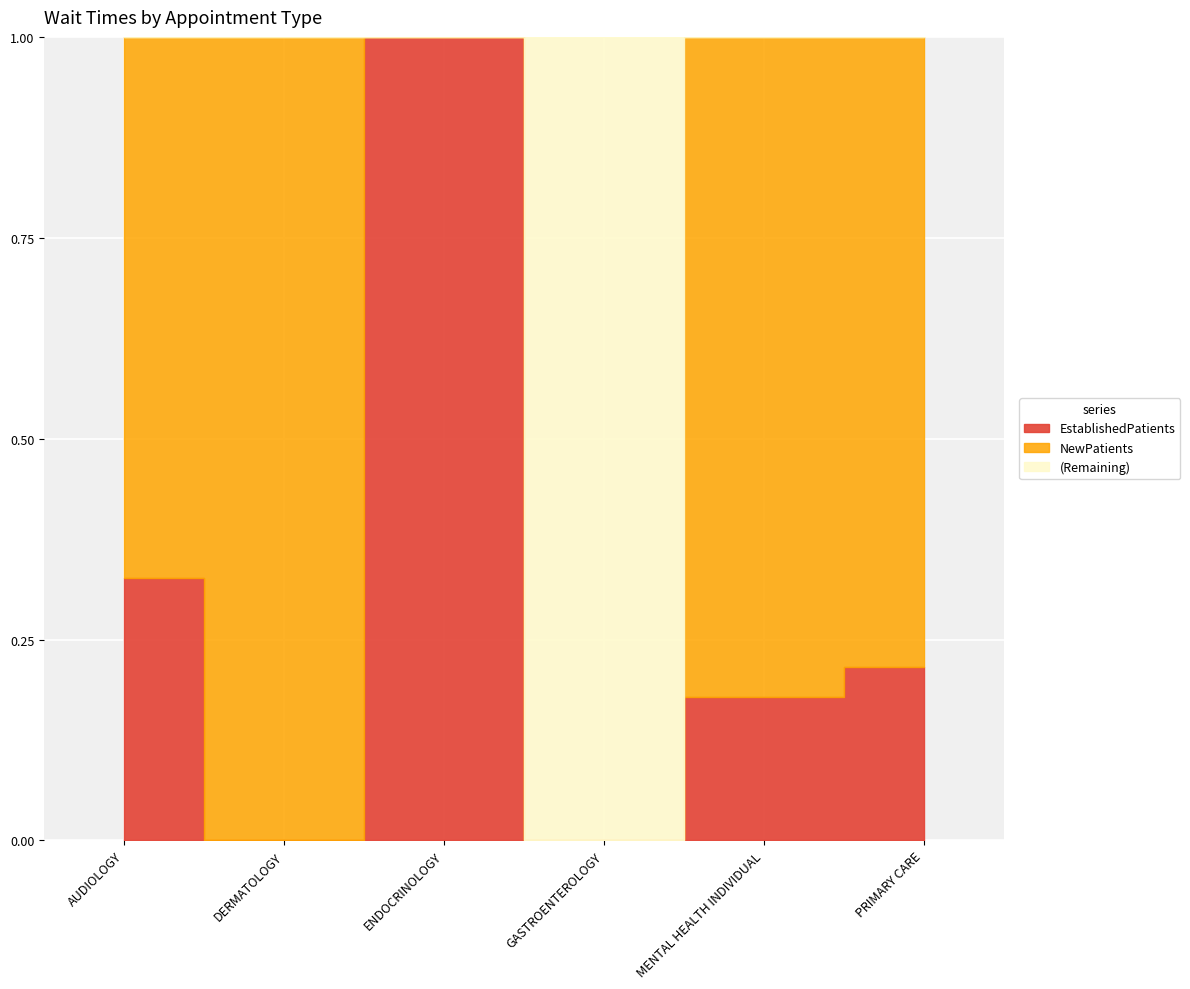

Reading left to right, list all the values displayed in this chart.

EstablishedPatients: 20.6	0.0	8.0	0.0	6.4	4.0
NewPatients: 42.5	1.0	0.0	0.0	29.4	14.5